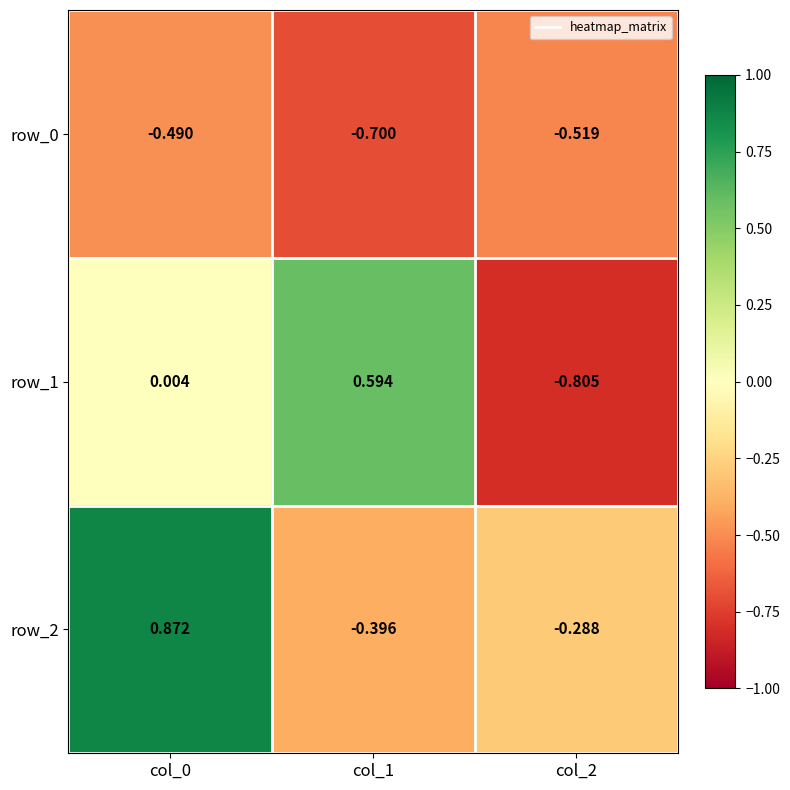

What is the sum of the row_2 values at col_1 and col_2?

-0.7